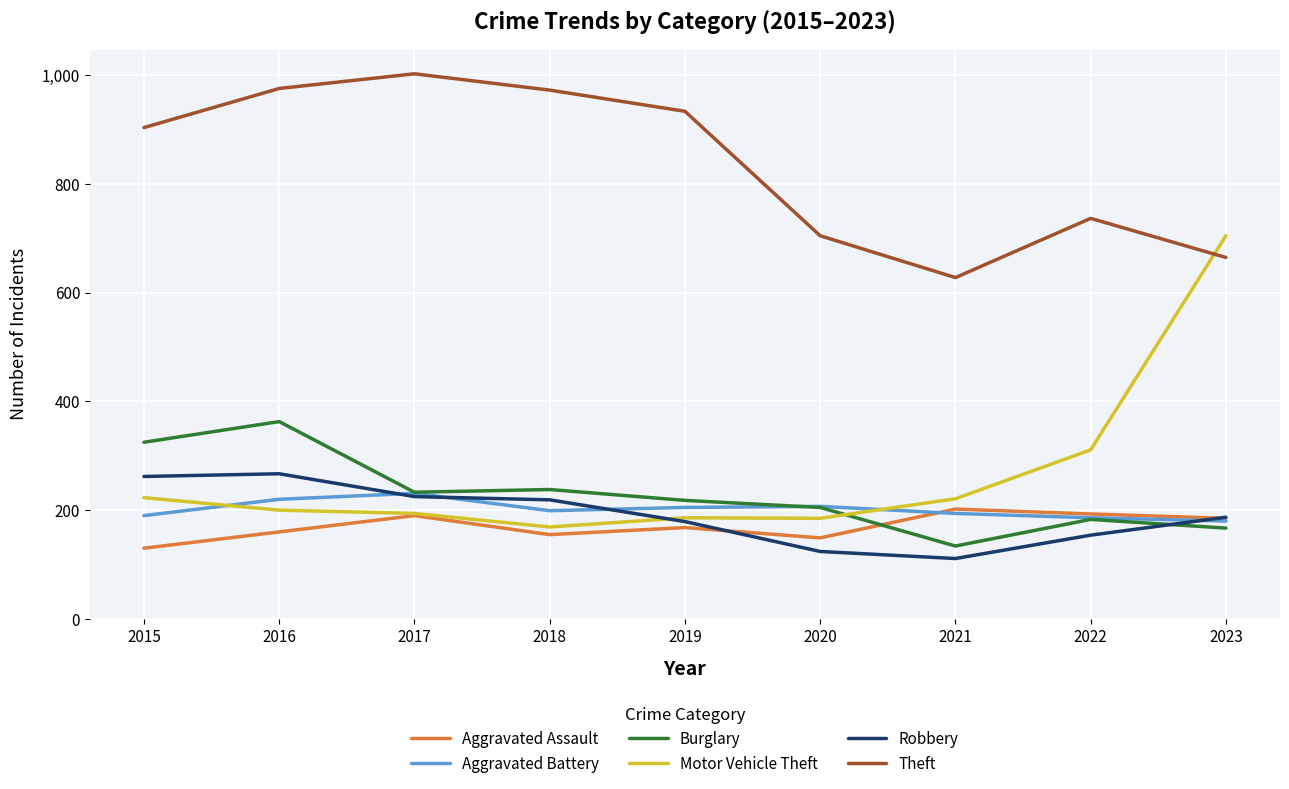

Read the Theft value at 2023, to the nearest 5.

665